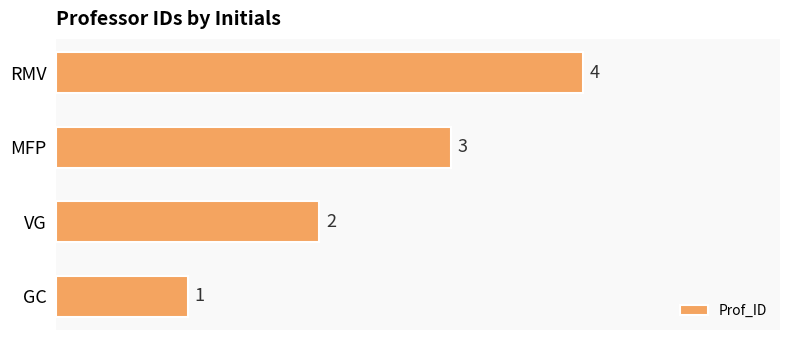

What is the greatest value displayed?

4